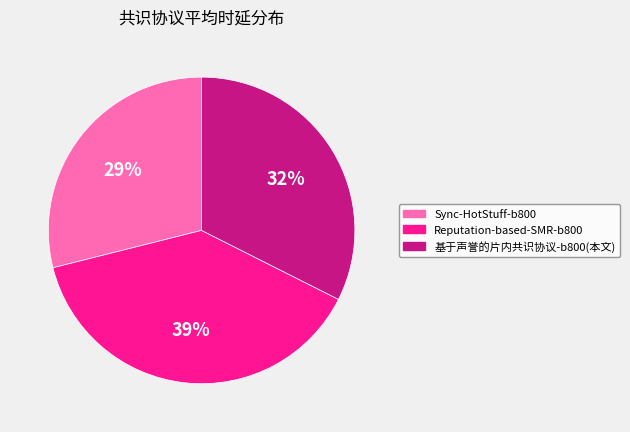

To the nearest percent, what is the average slice percentage?

33%